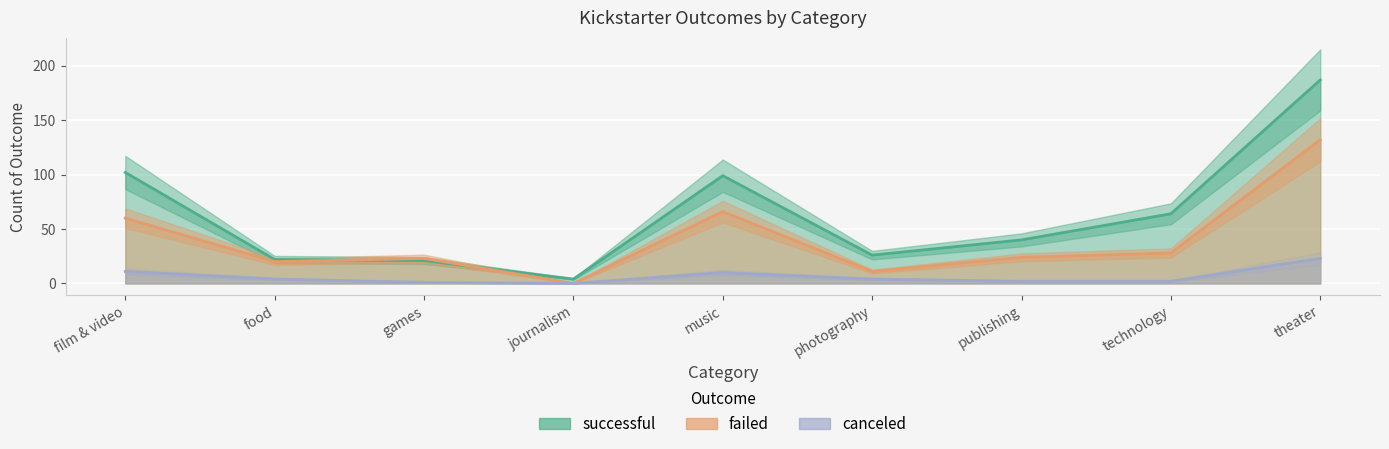

What is the label of the 9th point from the right?

film & video